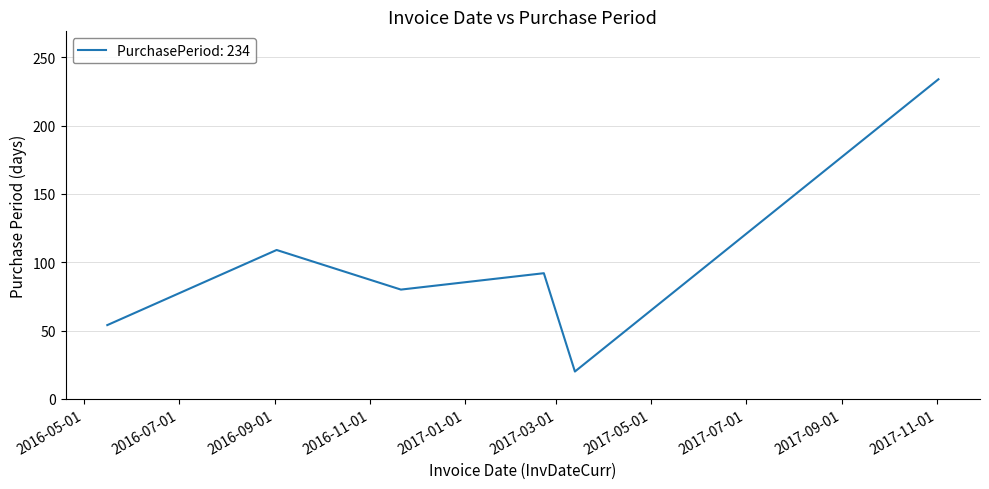

Reading left to right, extract all data points from this chart.

54	109	80	92	20	234